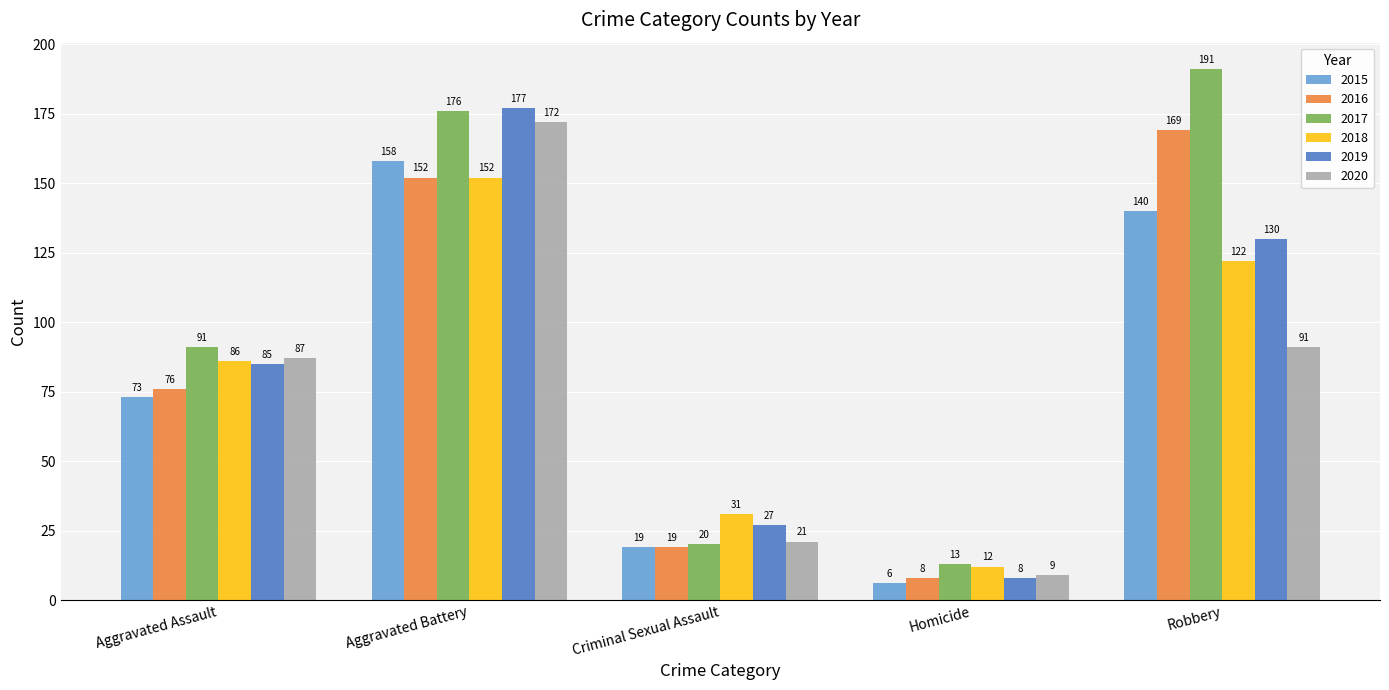

Read the 2015 value at Robbery, to the nearest 50.

150